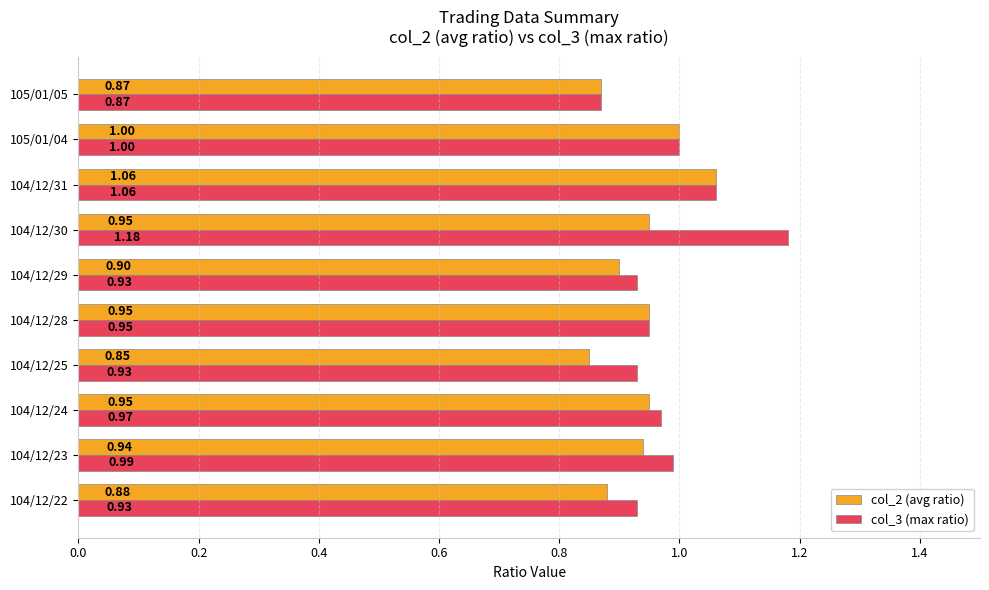

At which category is the sum across all series the highest?

104/12/30